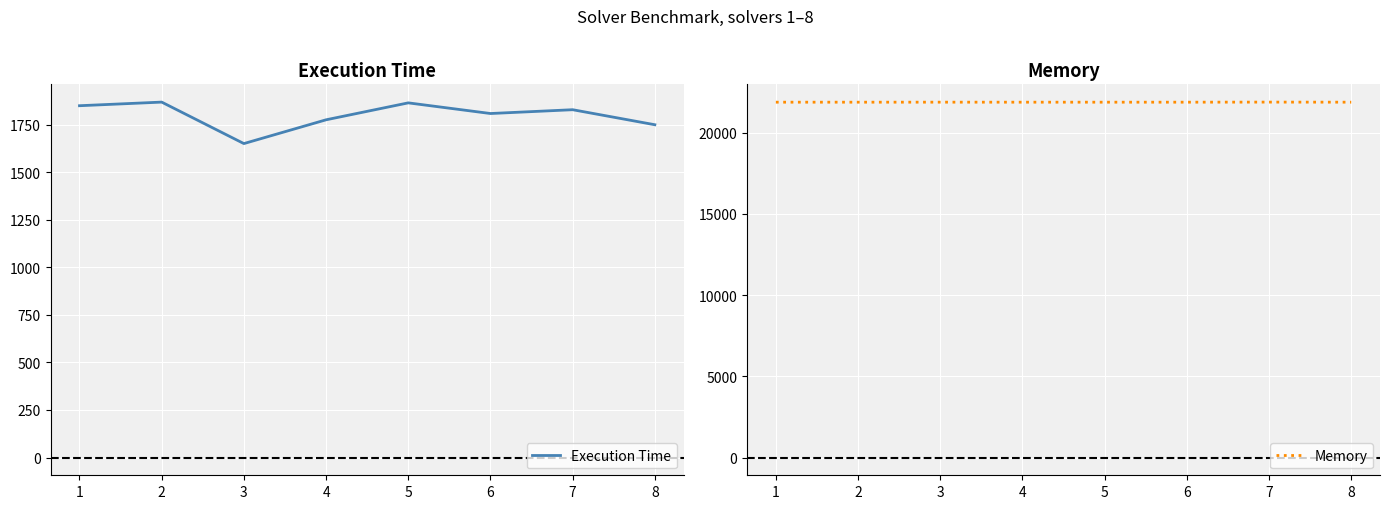

How many values in the Memory series exceed 21872?

2